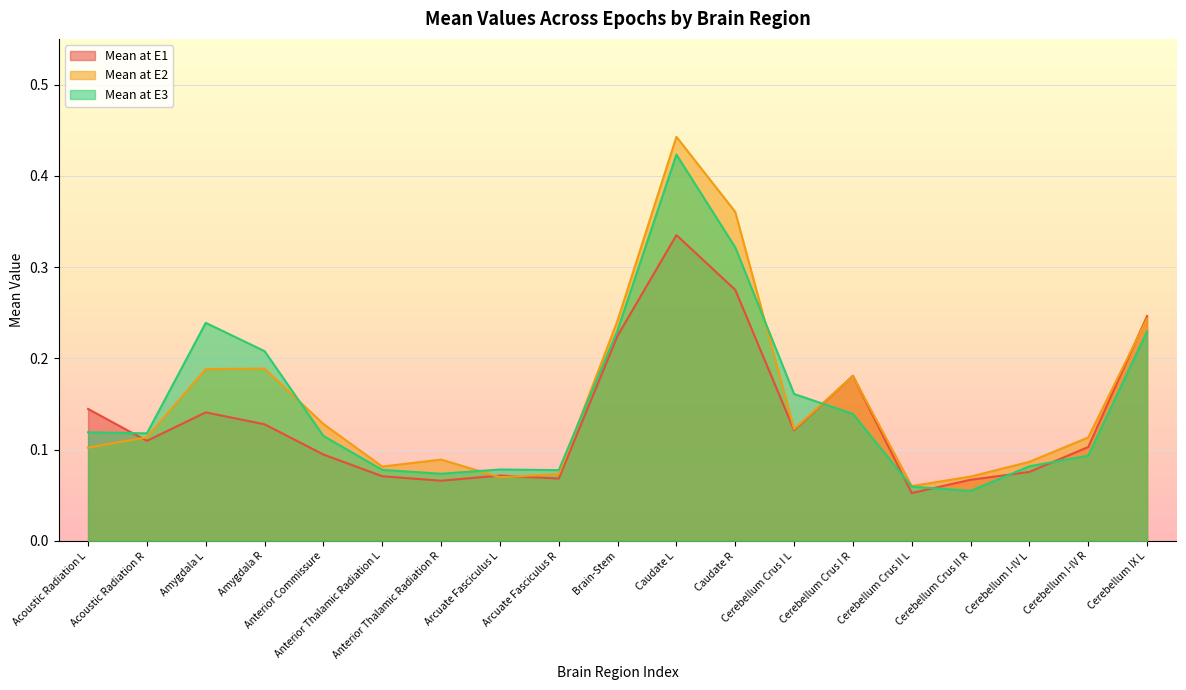

Which series has the largest total across all categories?

Mean at E2